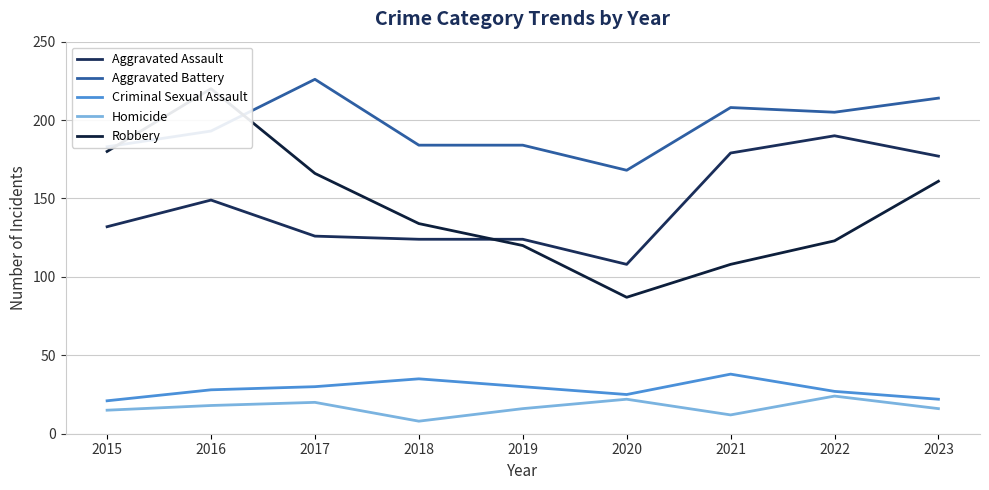

At how many categories does at least one series exceed 114?

9